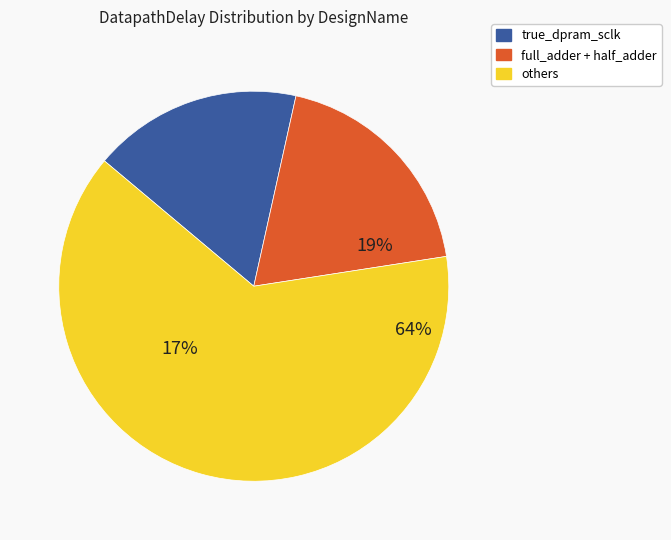

Is ram_dual the majority of the pie?

No